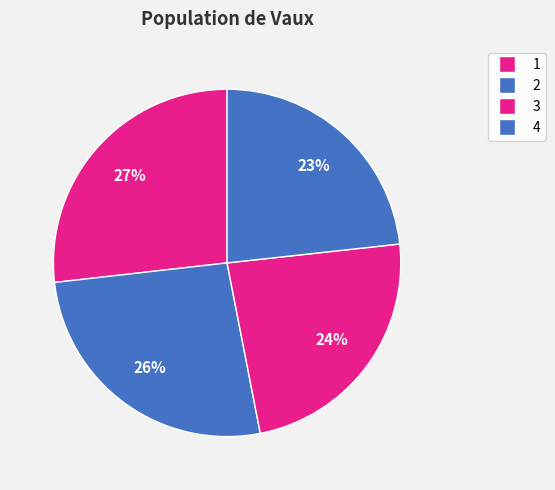

How many segments does this pie chart have?

4